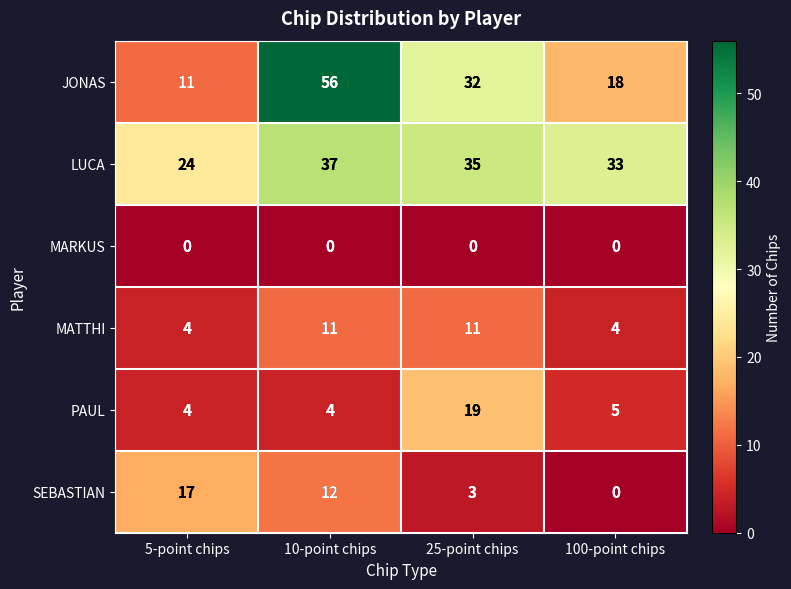

How many categories are shown in the chart?

4